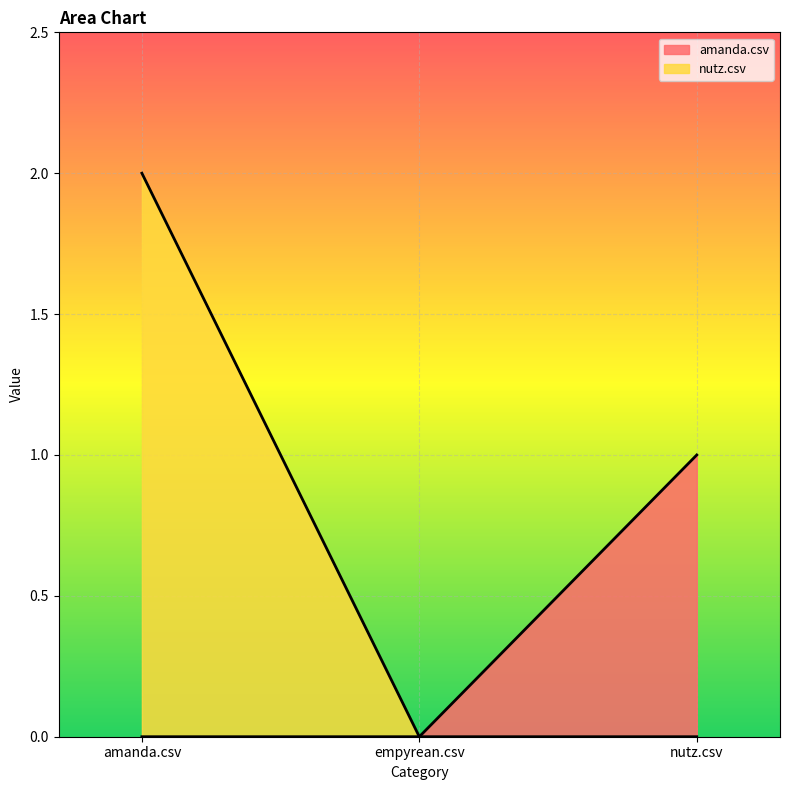

At which category does the chart reach its peak across all series?

amanda.csv